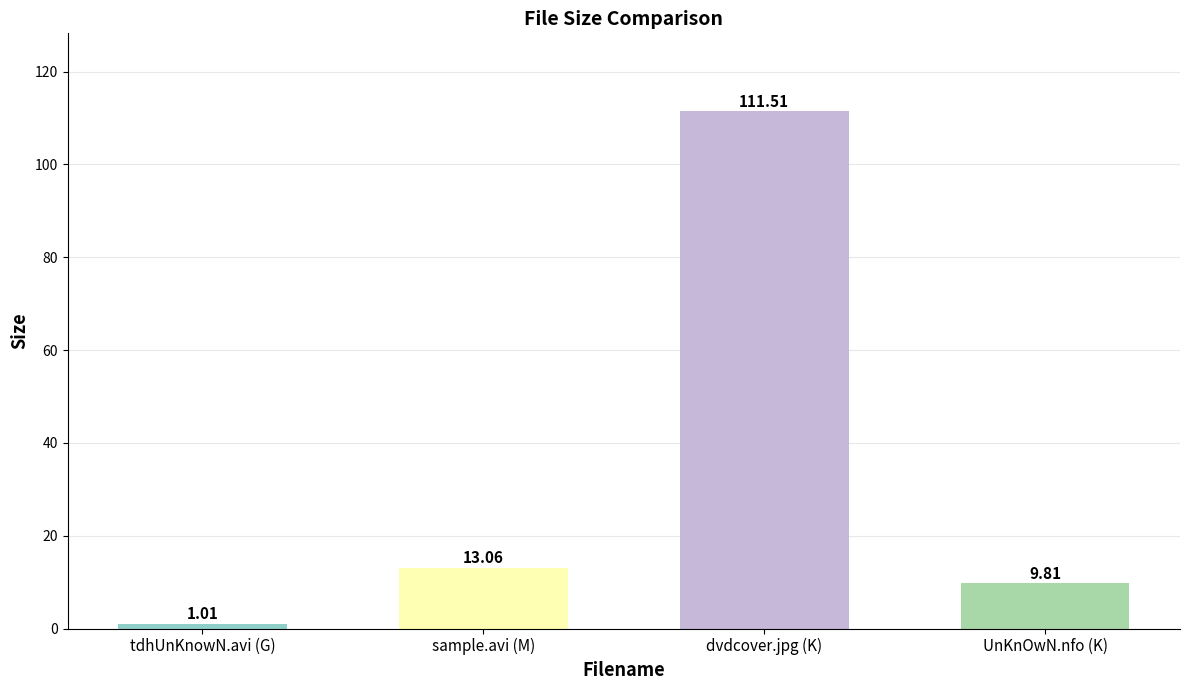

Between tdhUnKnowN.avi (G) and UnKnOwN.nfo (K), which is larger?

UnKnOwN.nfo (K)